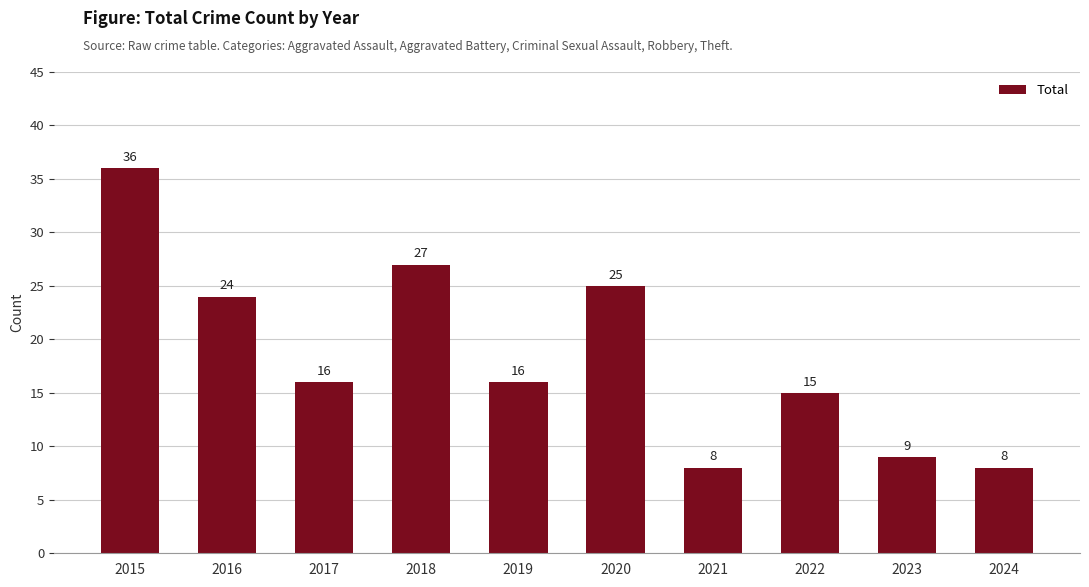

True or false: the data shows 8 at 2021.

True